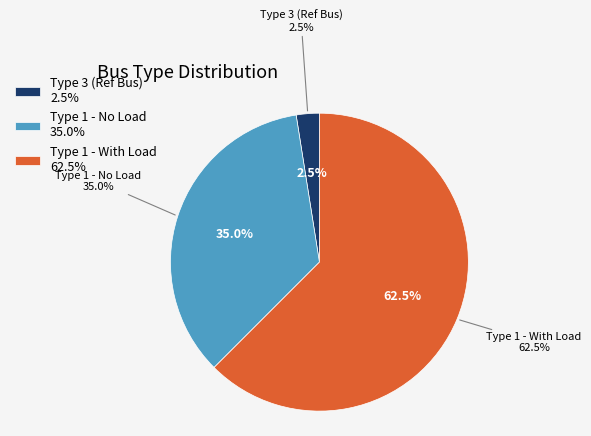

Which category has the smallest portion of the pie?

BUS_TYPE_3